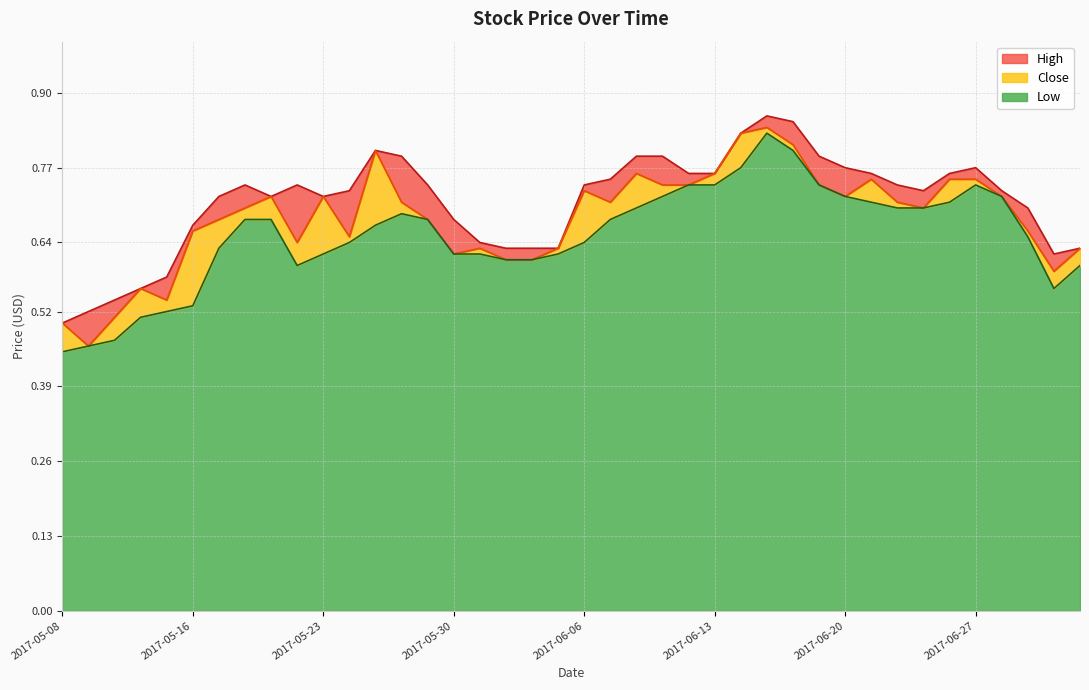

List the series in order of their overall mean, highest first.

High, Close, Low